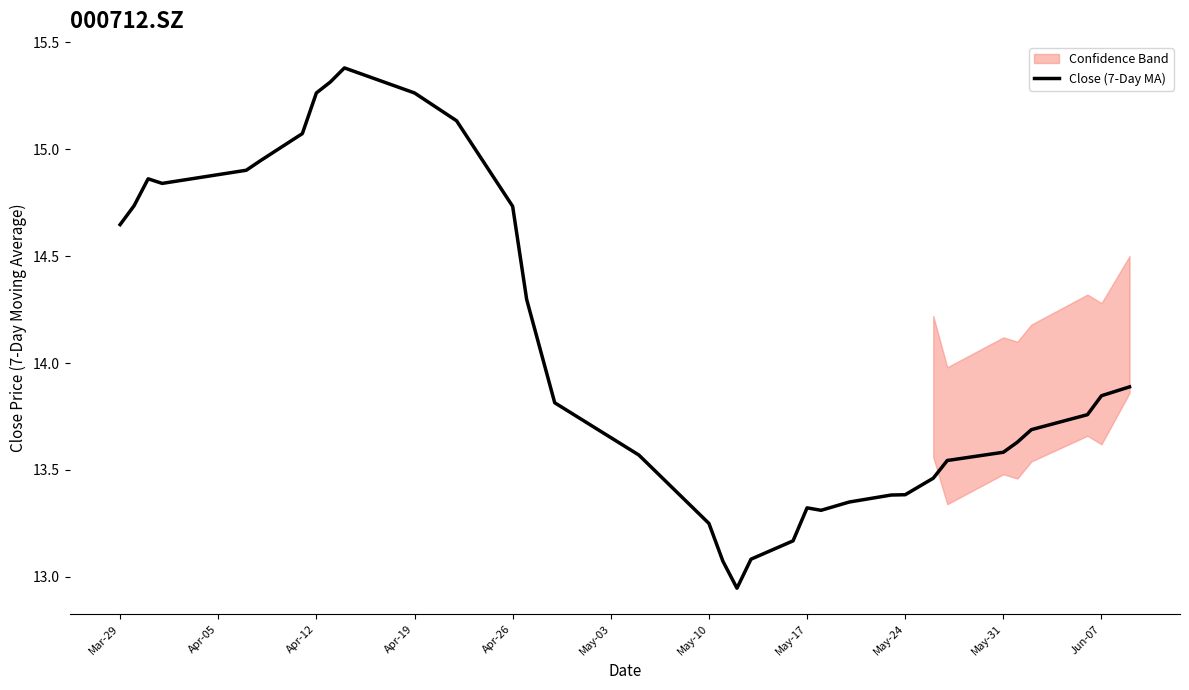

What is the maximum value for Close (7-Day MA)?

15.4